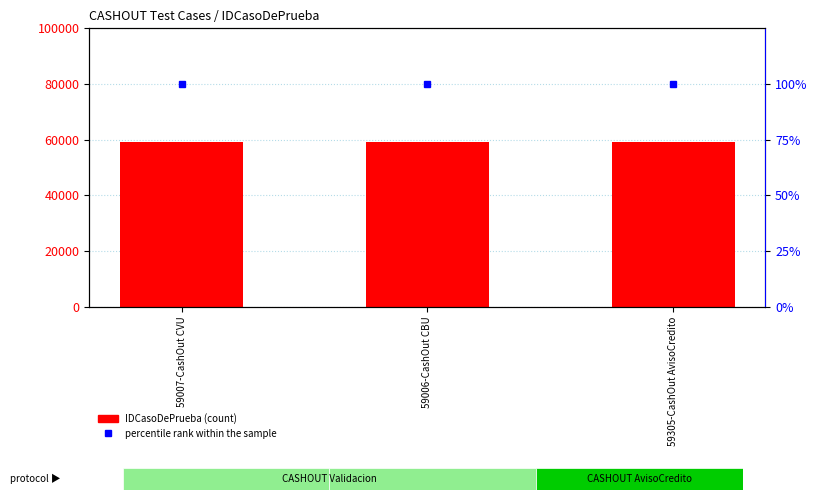

What is the average value of the IDCasoDePrueba series?

59106